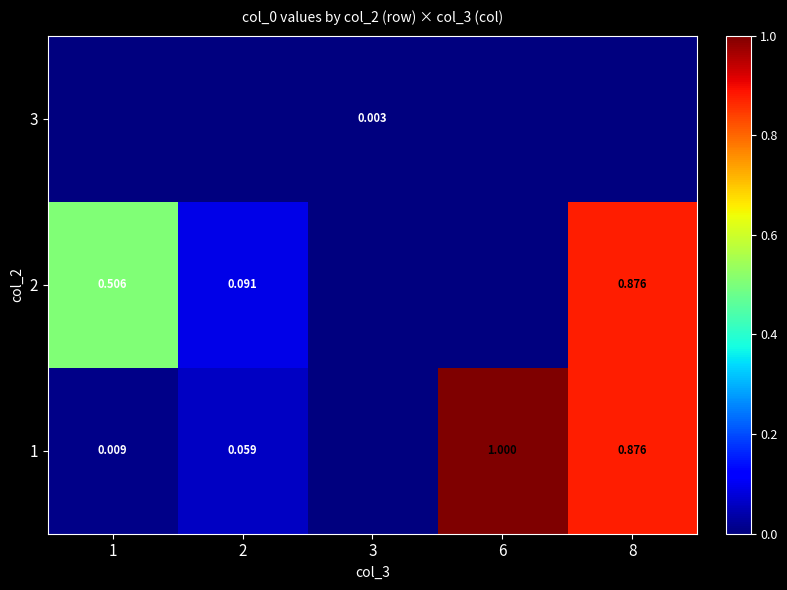

Is the value of 2 at 2 greater than the value of 1 at 6?

No